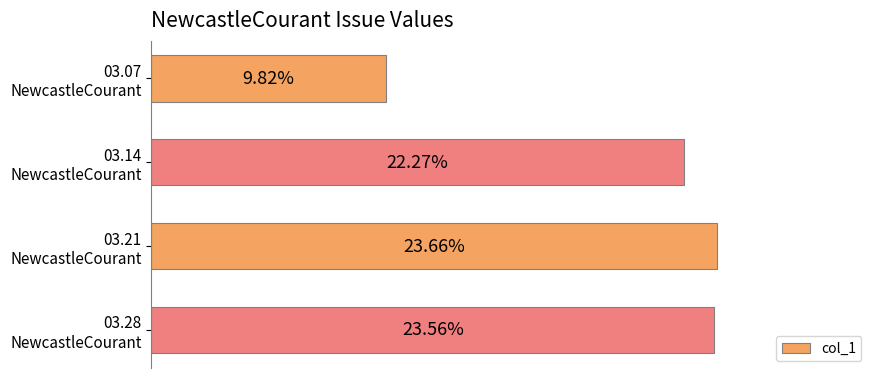

Does the chart contain any negative values?

No